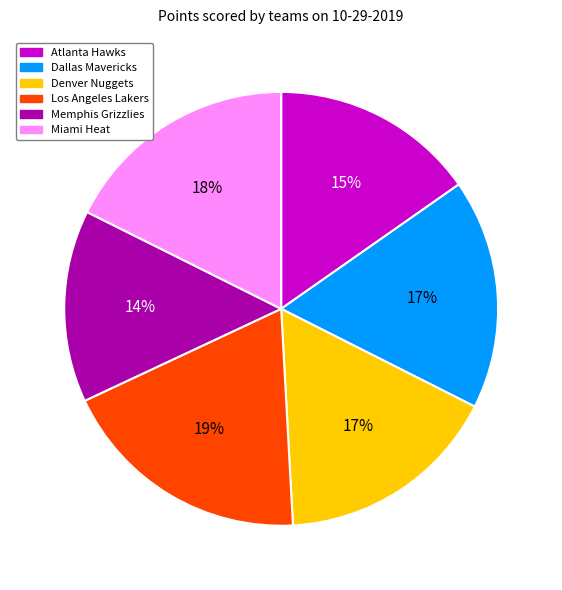

How many segments does this pie chart have?

6